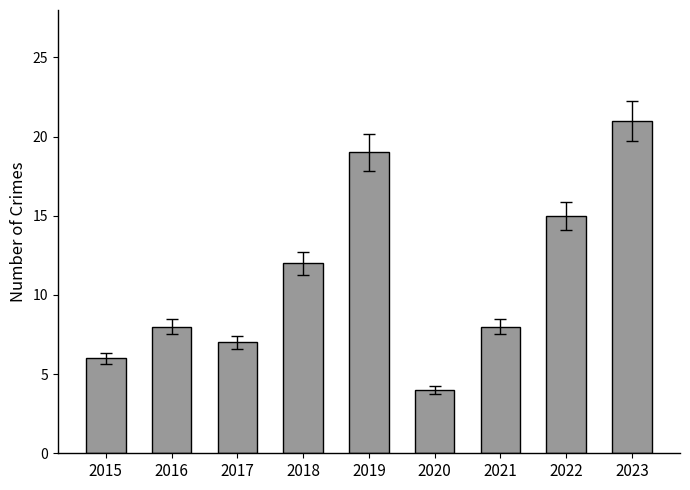

Which category has the highest value across all series?

2023